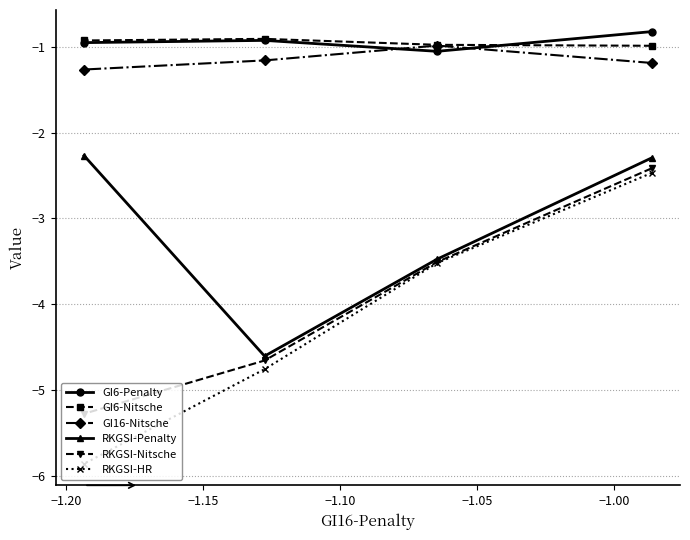

Which series has the largest range (max minus min)?

RKGSI-HR